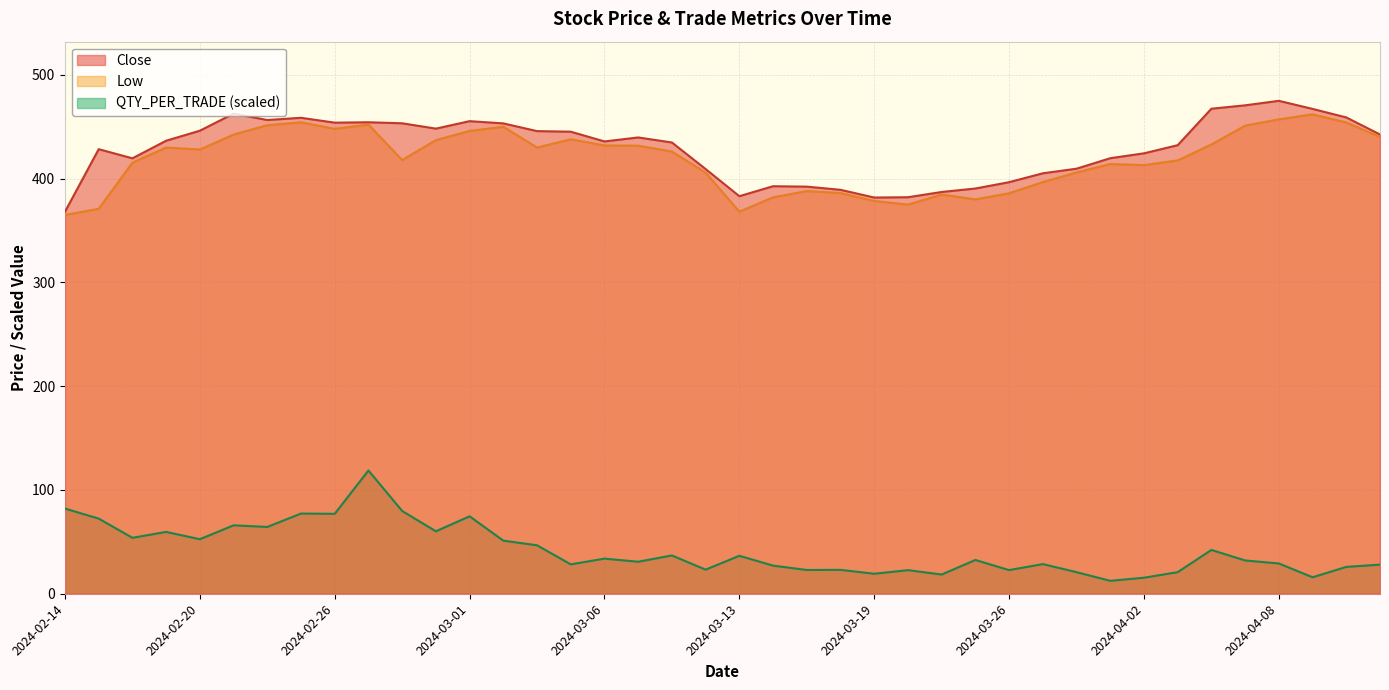

What is the value of the Close point at the 17th from the left?

435.9